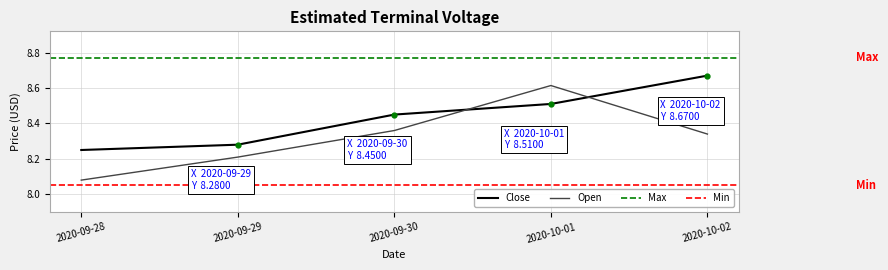

Read the Close value at 2020-09-28.

8.2